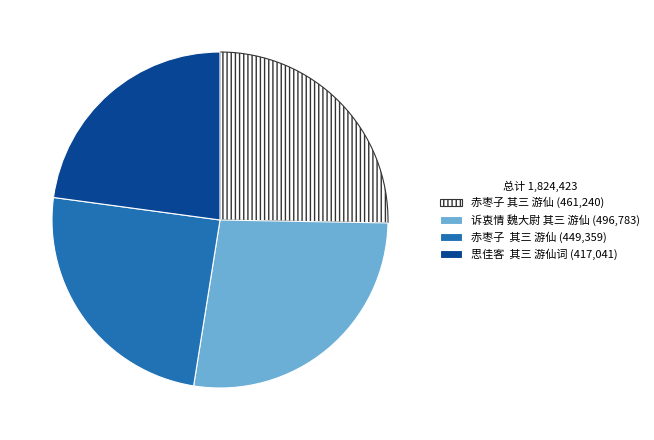

Does any single category account for the majority?

No